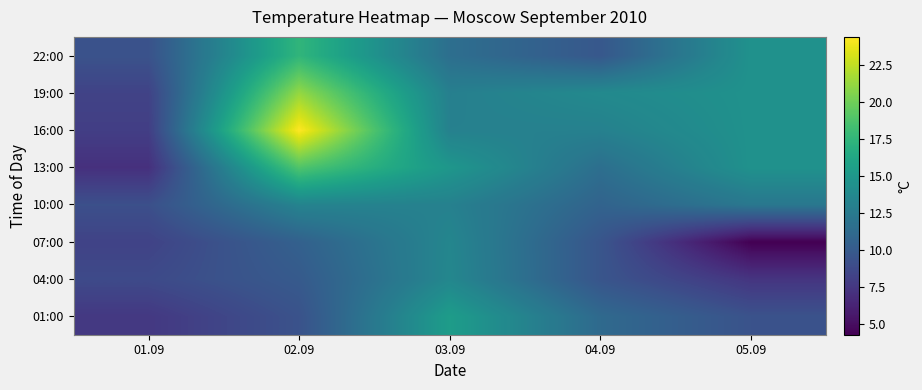

Between 02.09 and 03.09, which series saw the biggest shift?

16:00